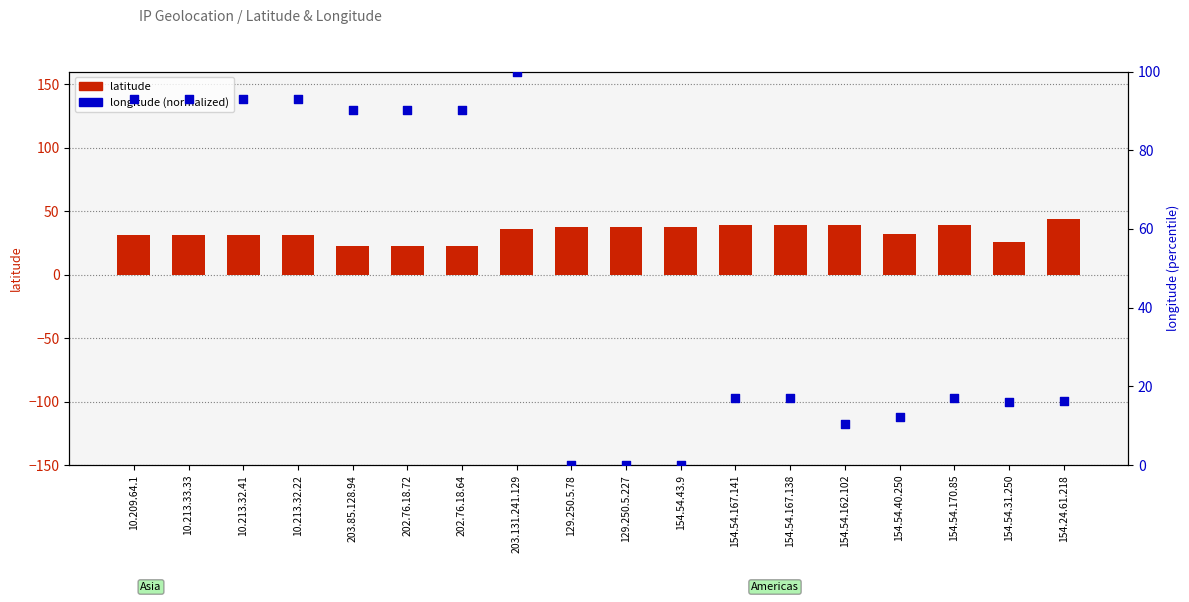

Which series reaches the maximum Y coordinate?

longitude (normalized 0-100)